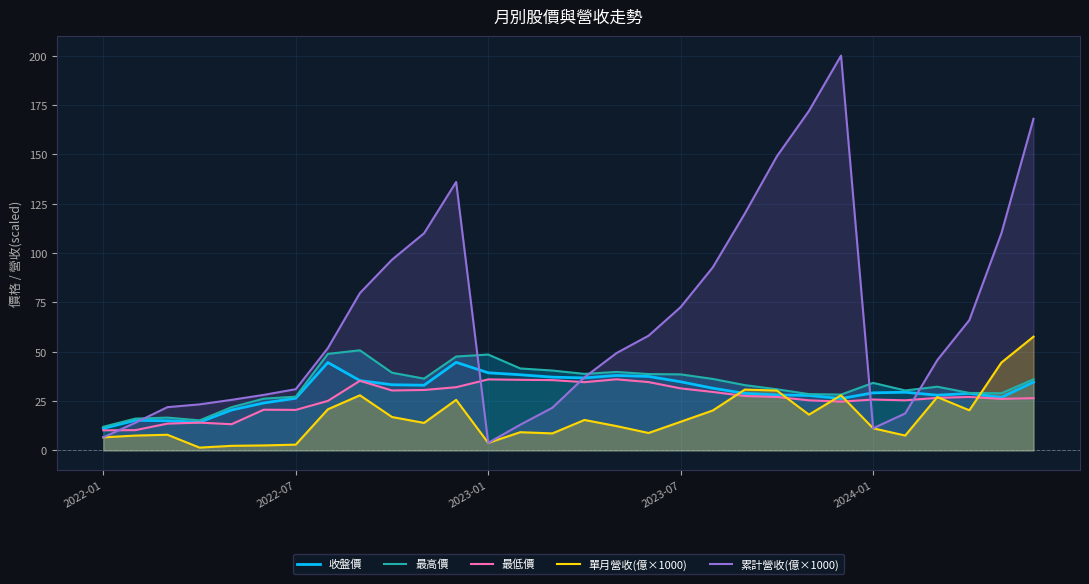

What is the sum of the 累計營收(億×1000) values at 15 and 21?

186.0